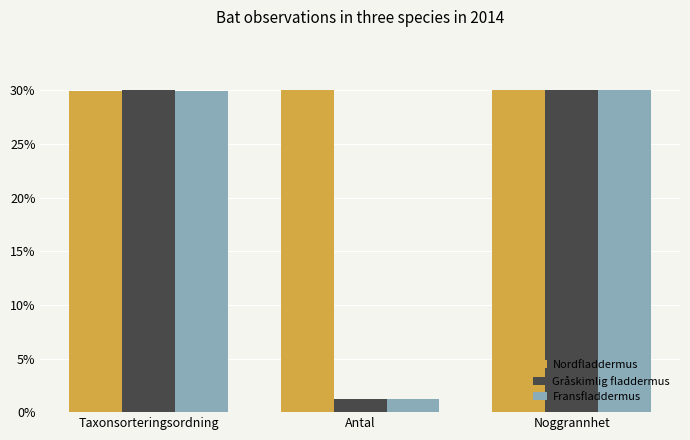

Read the Nordfladdermus value at Antal.

30.0